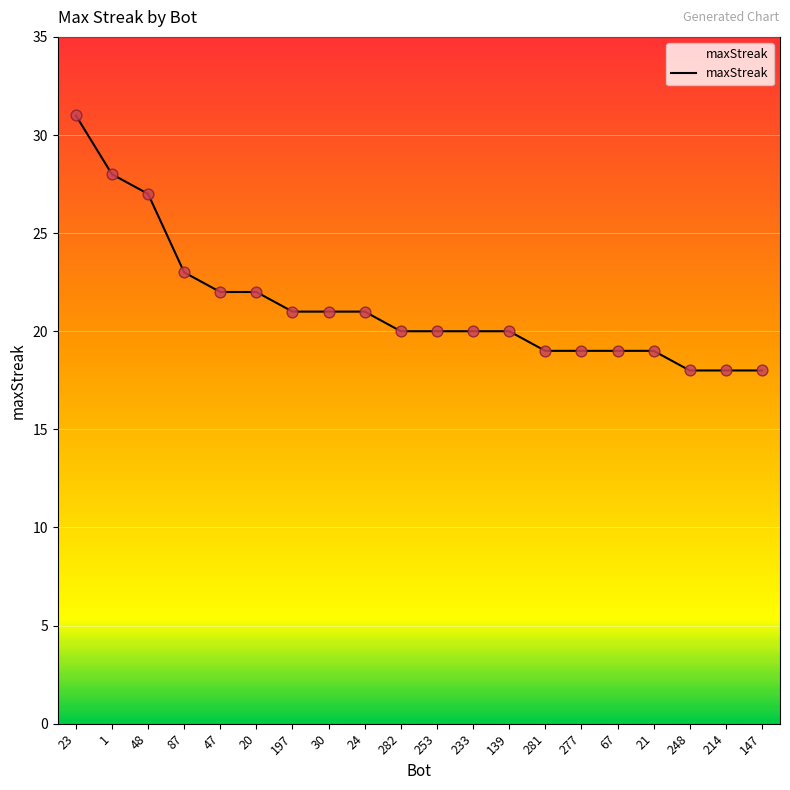

What is the ratio of the value at 23 to the value at 147?

1.7